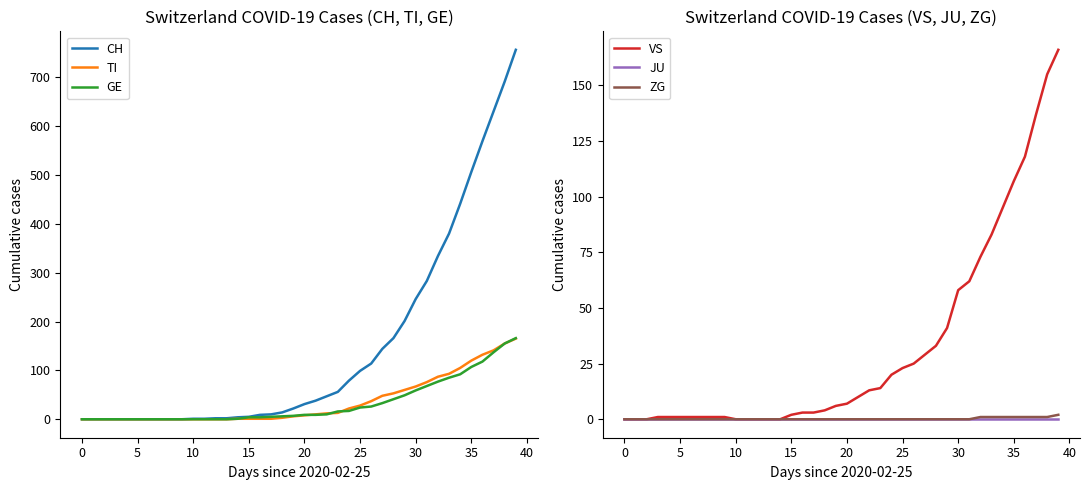

Read the VS value at 37, to the nearest 10.

140